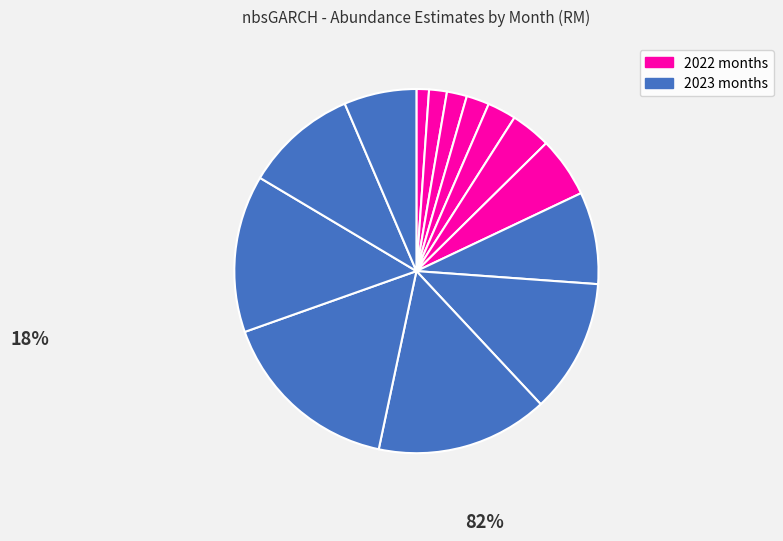

How many slices are in this pie chart?

14